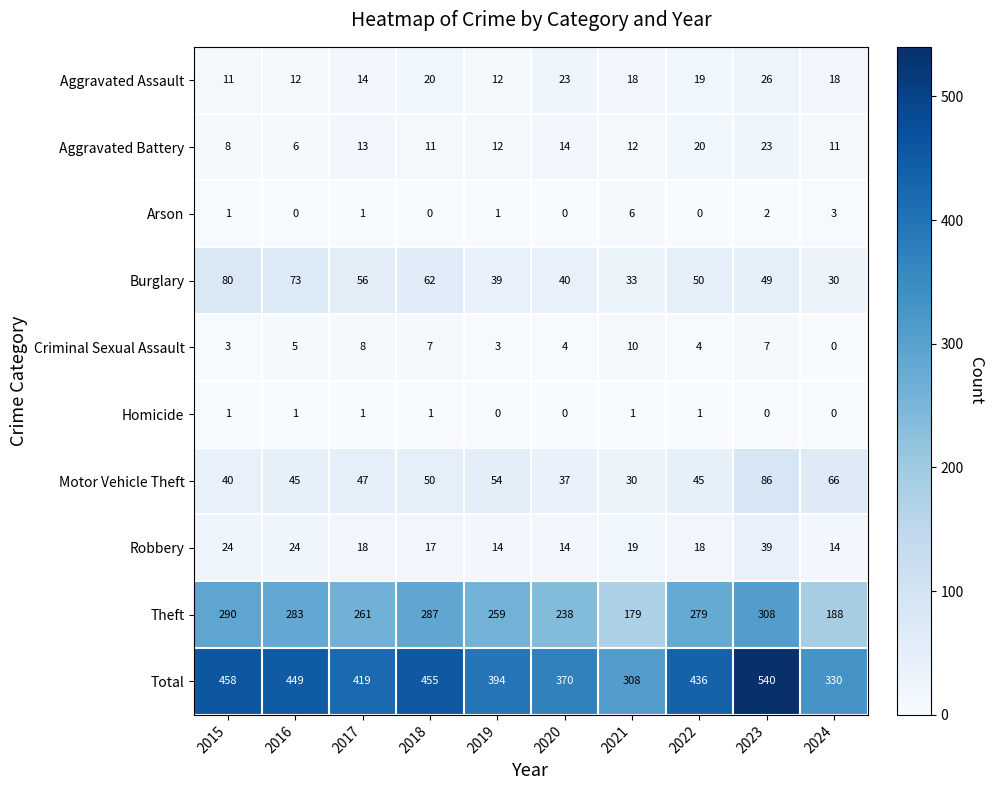

What is the total value across all series at 2020?

740